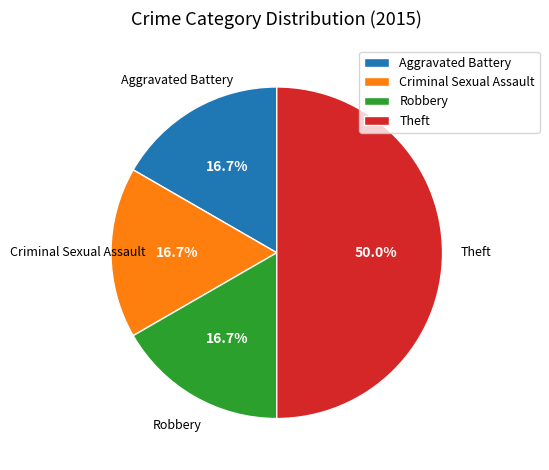

To the nearest percent, what percentage of the pie is Aggravated Battery?

17%